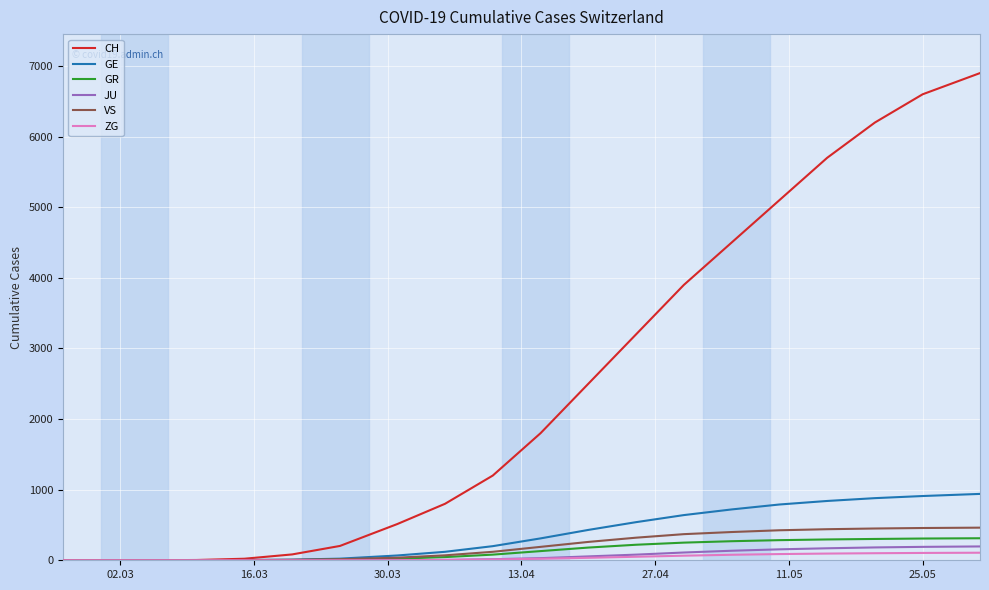

Which series has the largest range (max minus min)?

CH